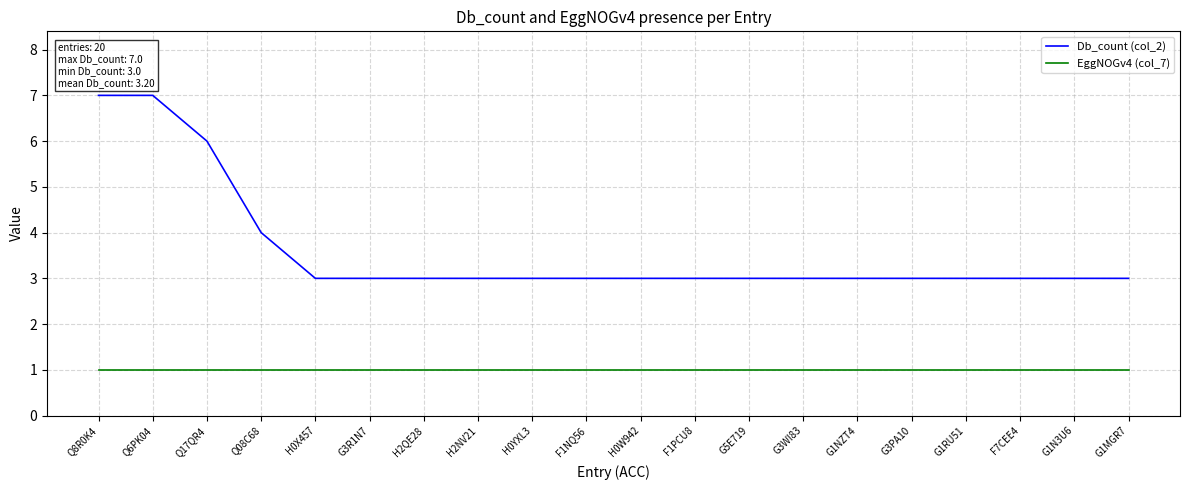

What position from the right is H2QE28?

14